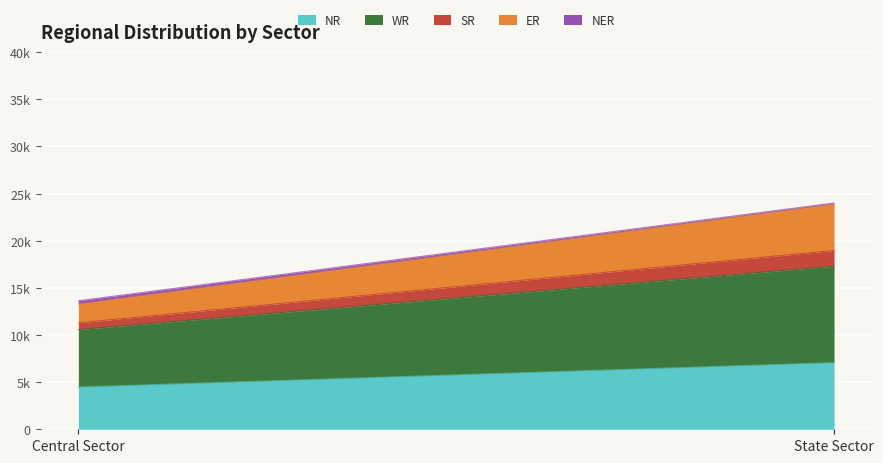

What is the minimum value shown in the chart?

110